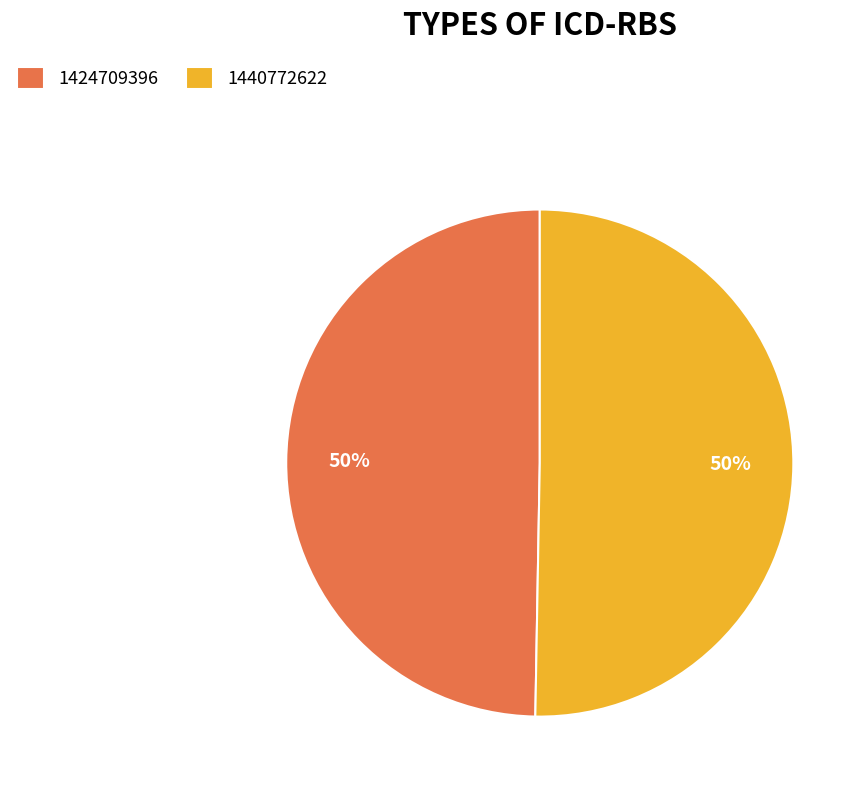

To the nearest percent, what percentage of the pie is 1440772622?

50%